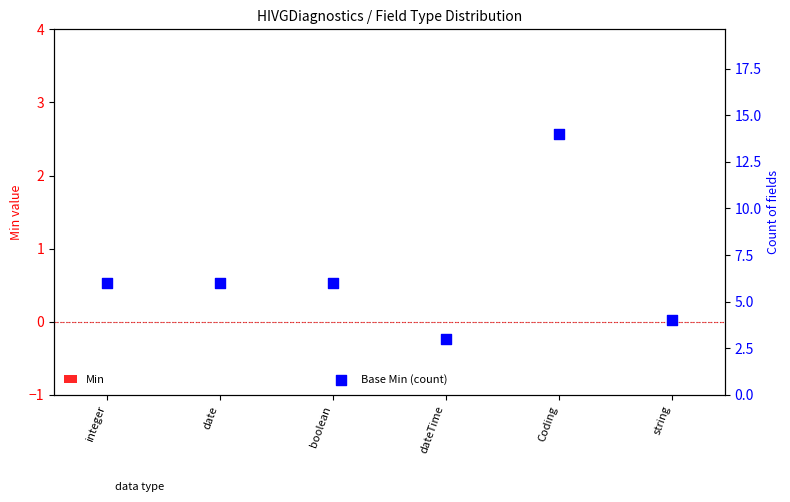

At how many categories does at least one series exceed 10?

1